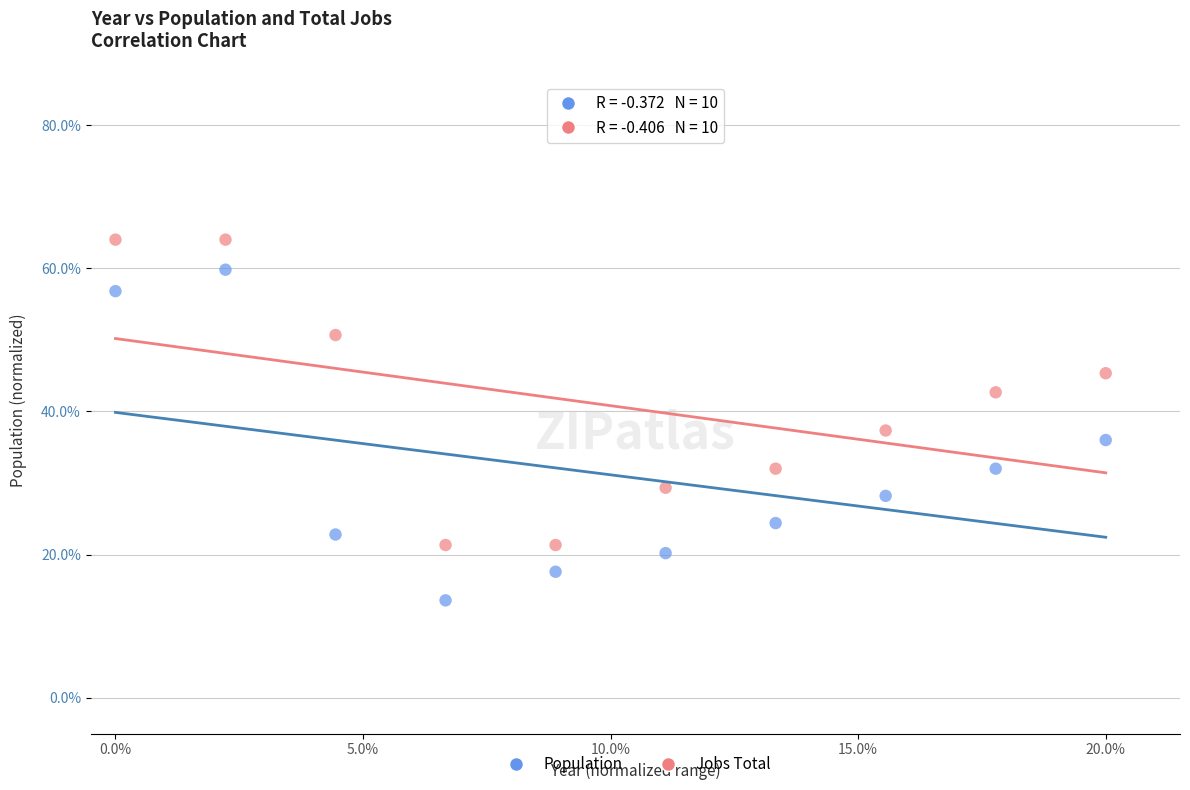

Which series has the widest spread of Y values?

Population